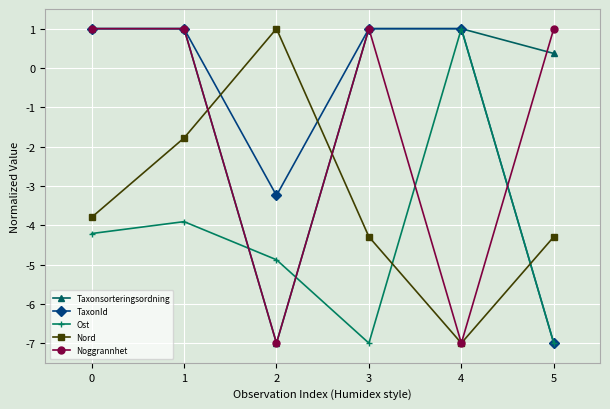

What is the maximum value shown in the chart?

1.0